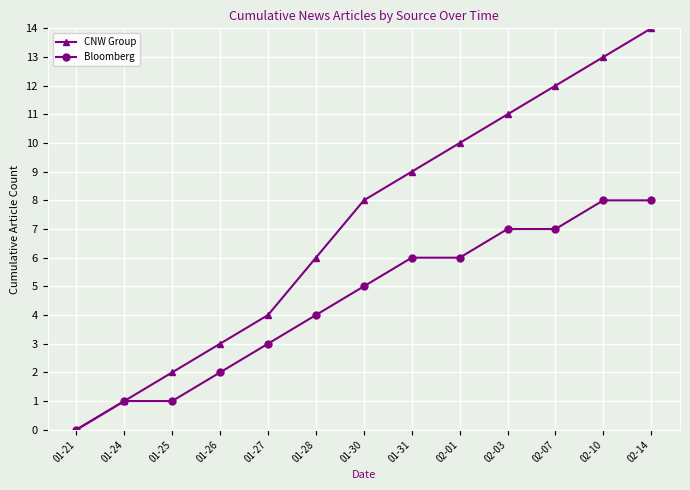

Reading left to right, transcribe all the data shown in this chart.

CNW Group: 0	1	2	3	4	6	8	9	10	11	12	13	14
Bloomberg: 0	1	1	2	3	4	5	6	6	7	7	8	8